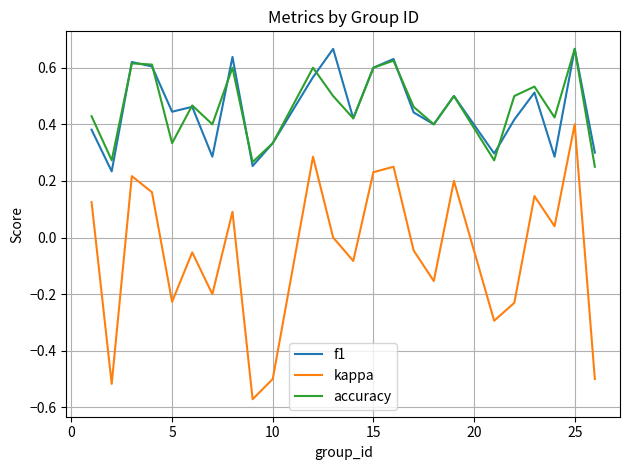

True or false: kappa and accuracy intersect in this chart.

False